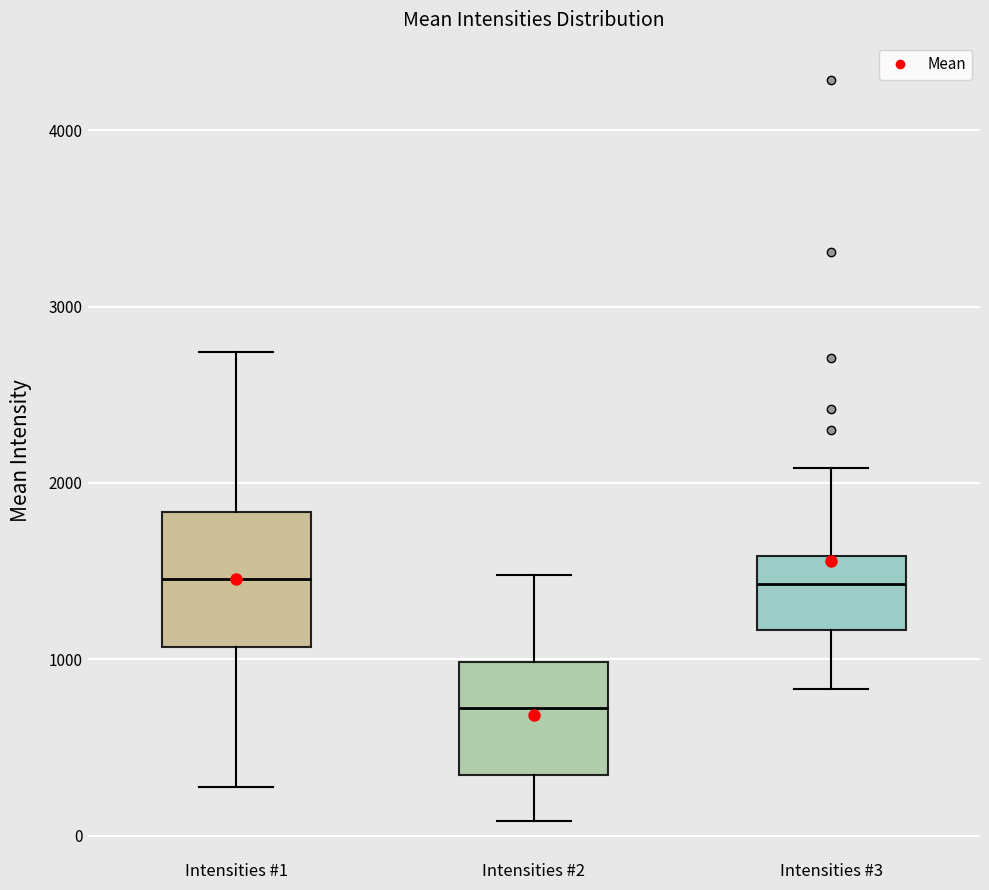

Where is the lower edge of the box for Intensities #1 on the y-axis? The values are not printed on the chart, so give them approximately, as read against the axis.

1100